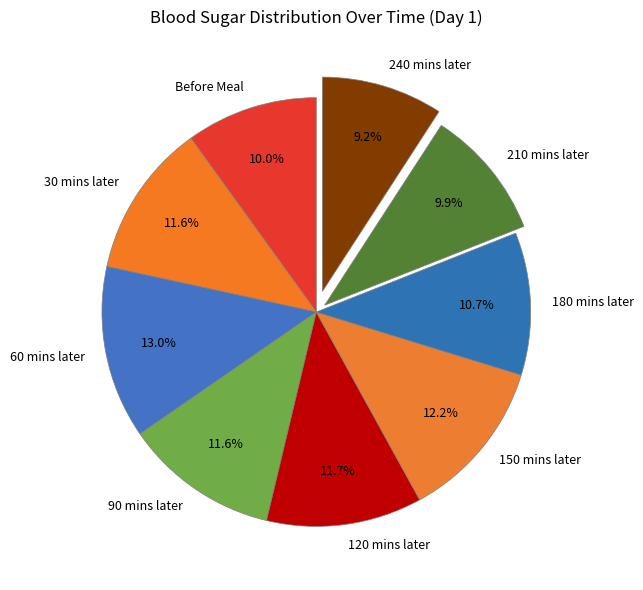

The 180 mins later slice represents 11% of the pie. True or false?

True